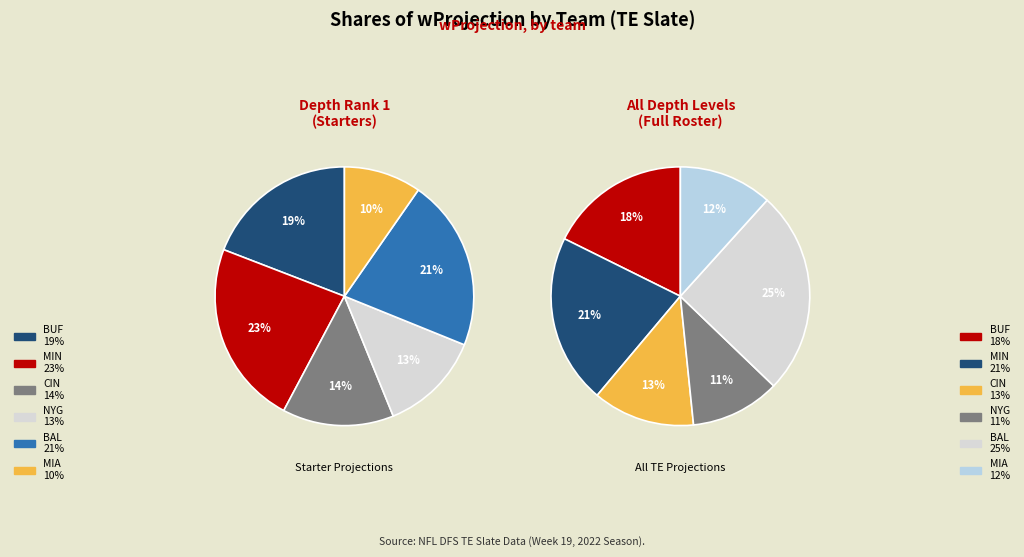

Which category has the biggest portion of the pie?

BAL